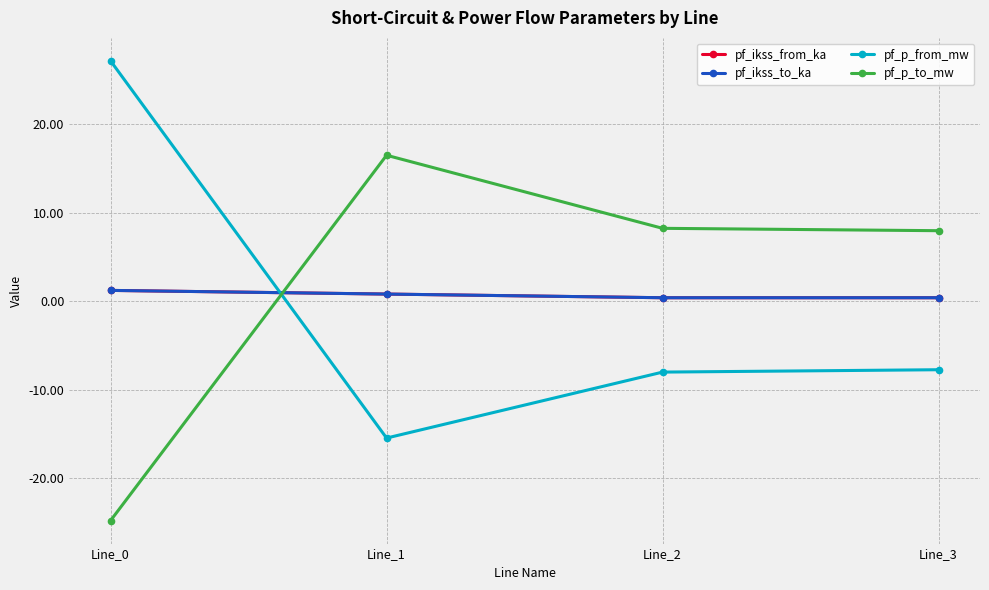

At which category does the chart reach its peak across all series?

Line_0